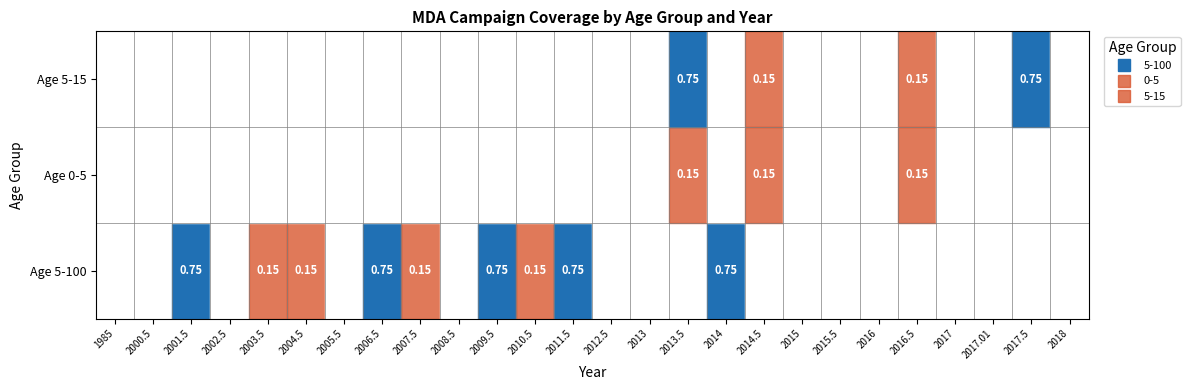

At how many categories does at least one series exceed 0?

13